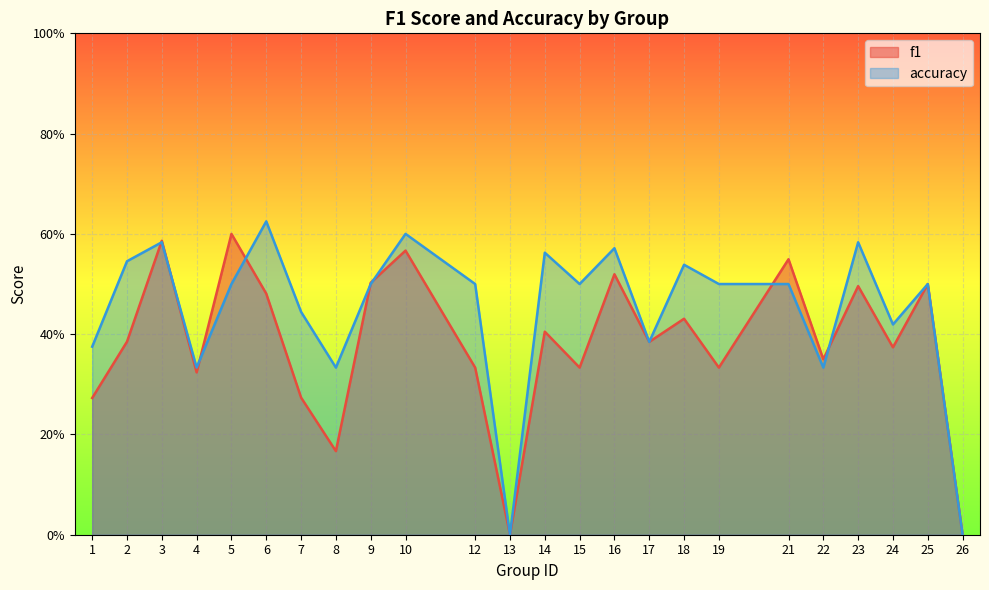

Which series has the largest range (max minus min)?

accuracy